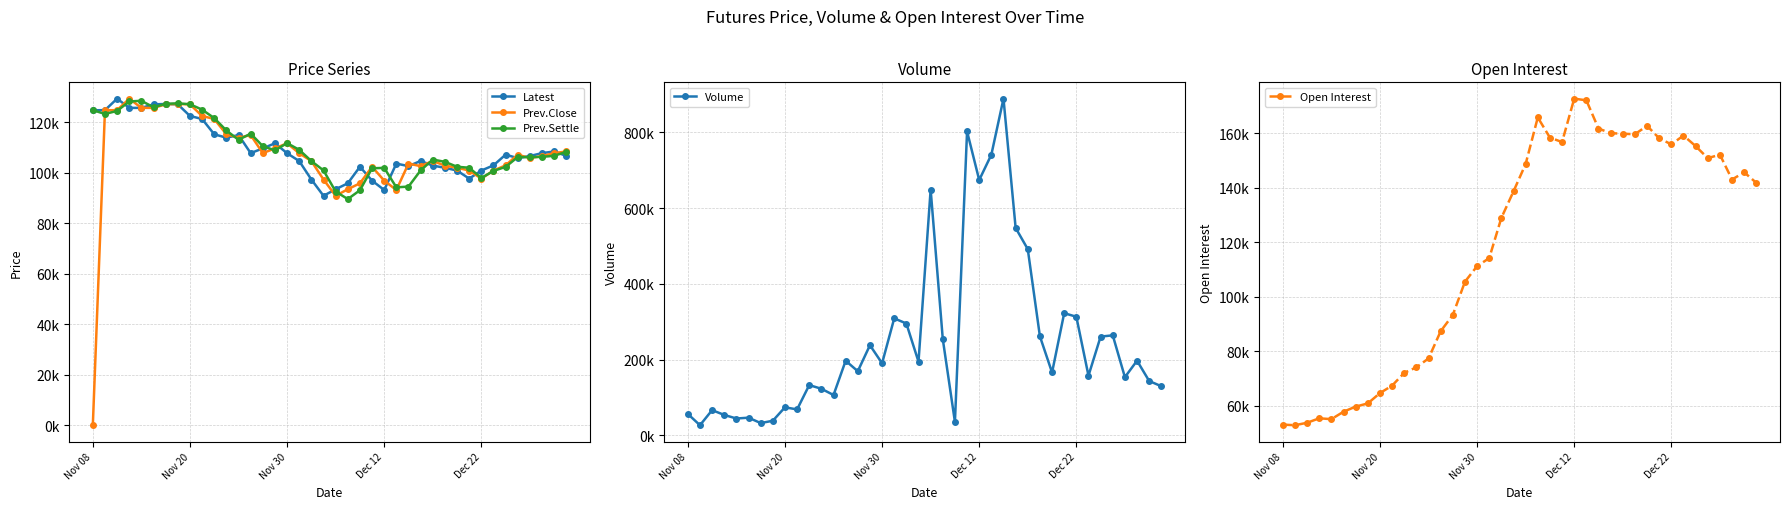

Which label corresponds to the smallest value in the chart?

Nov 08